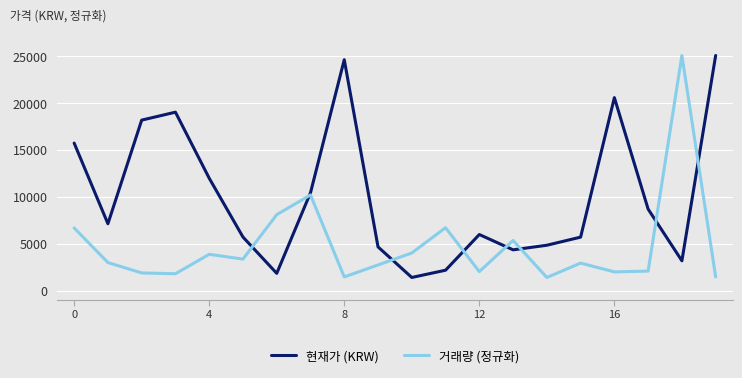

List the series in order of their overall mean, highest first.

현재가 (KRW), 거래량 (정규화)